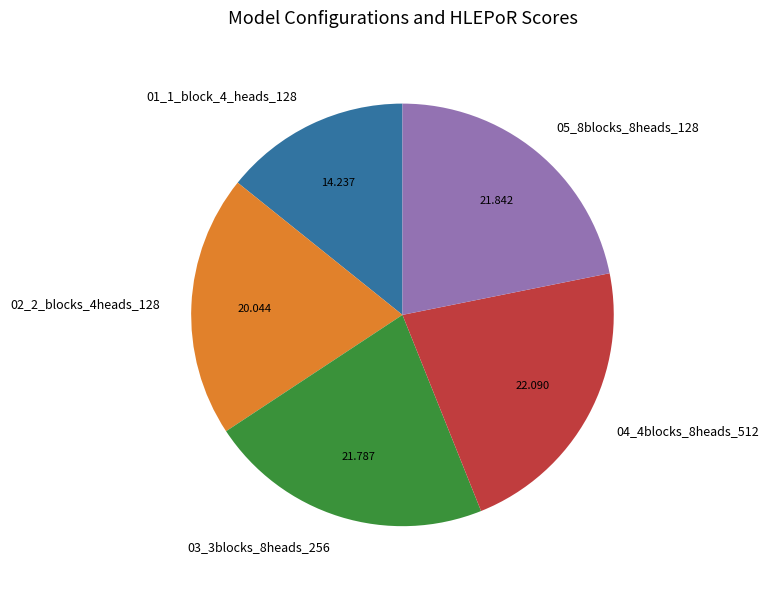

Is there a majority slice in this chart?

No